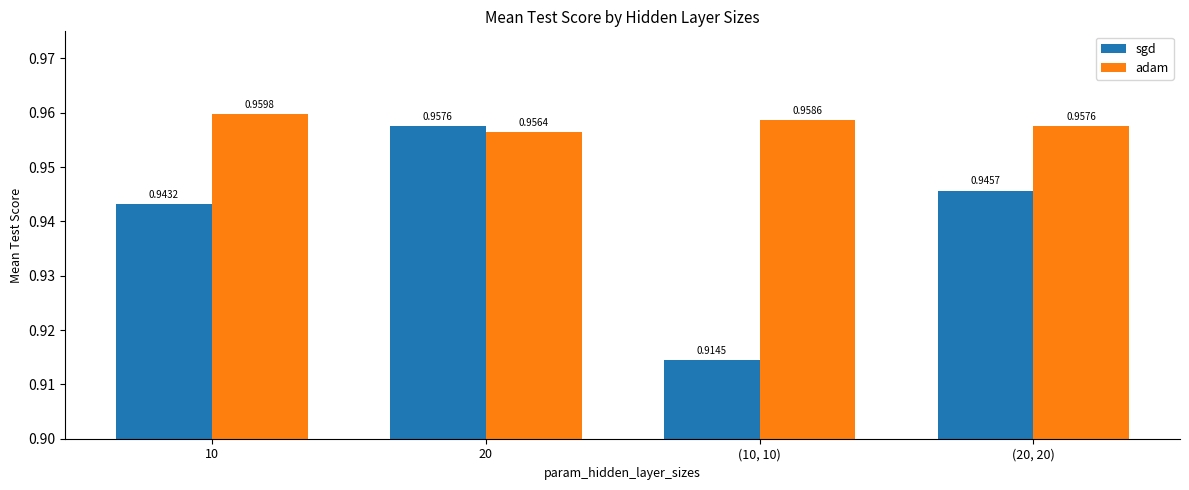

What are all the series names shown in the legend?

sgd, adam